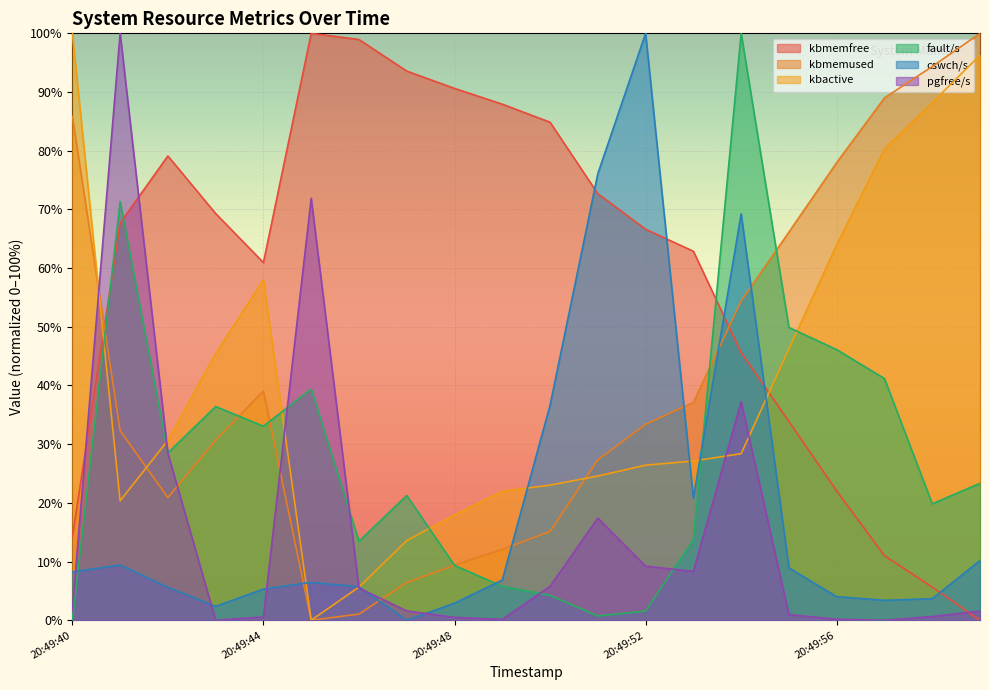

How many intersections are there between kbmemused and kbactive?

3